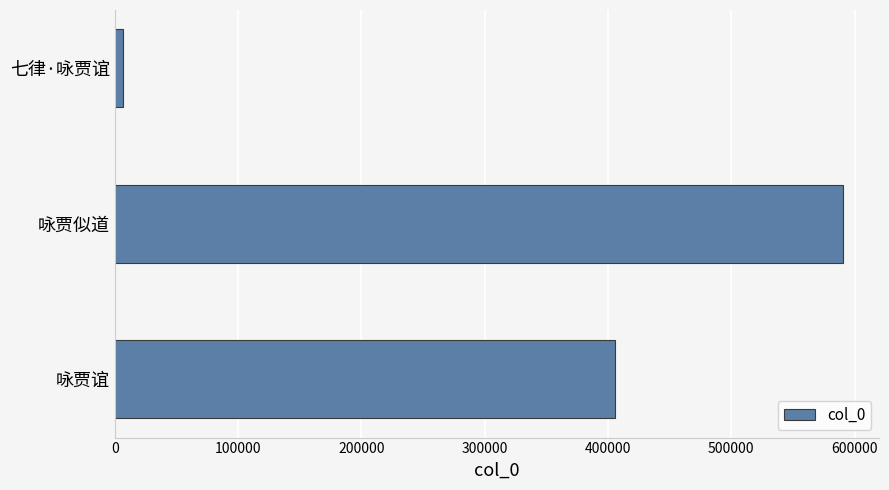

How many series are shown in this chart?

1